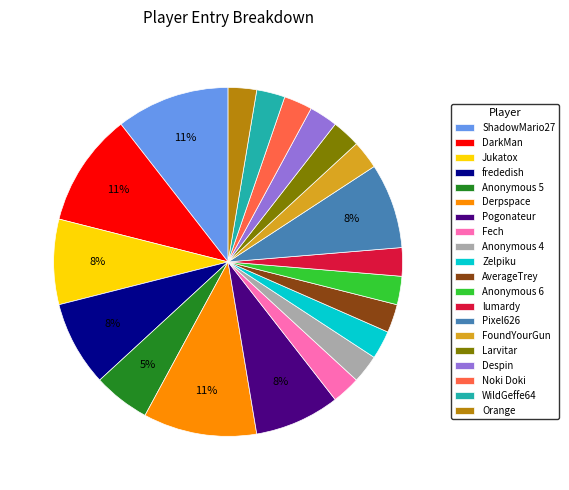

Do Anonymous 4 and Larvitar together represent more than half of the pie?

No